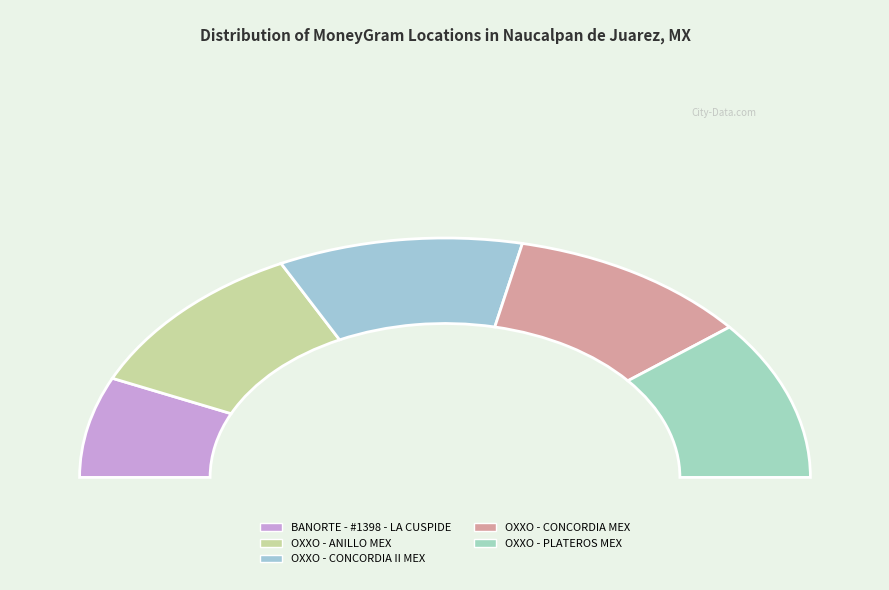

What portion of the pie excludes BANORTE - #1398 - LA CUSPIDE?

86.4%